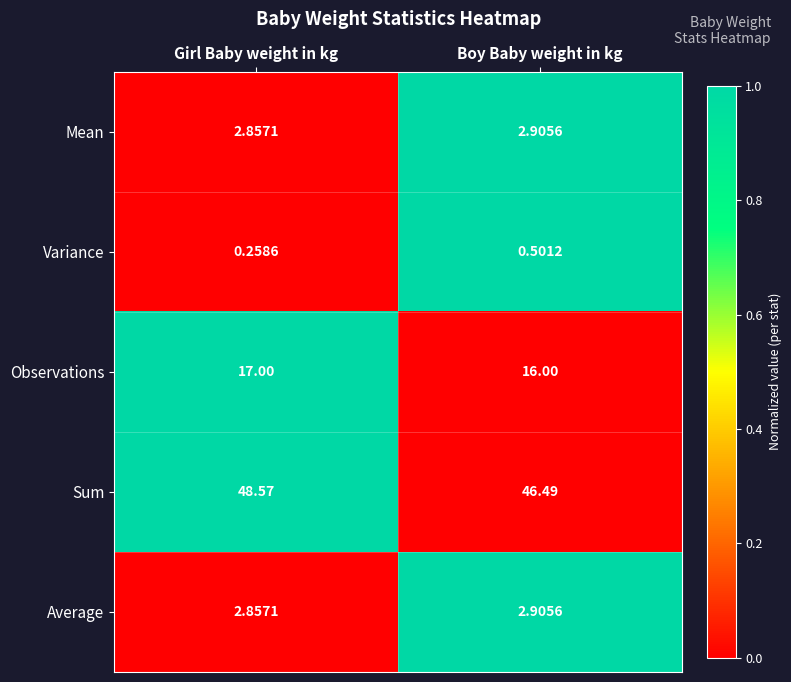

What is the greatest value displayed?

48.6